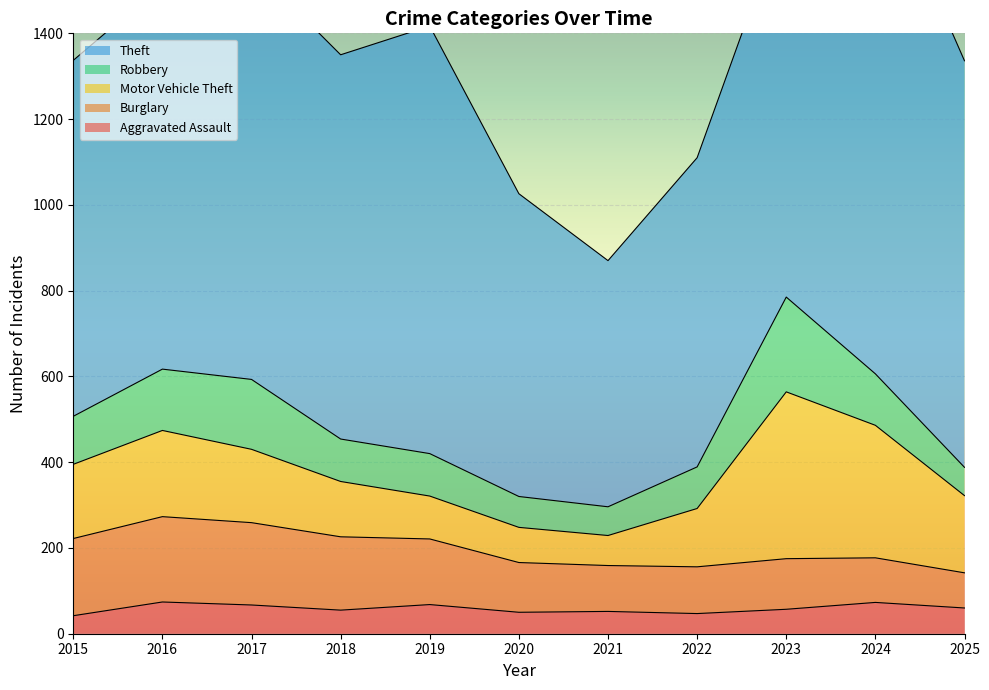

Between 2015 and 2018, which series saw the biggest shift?

Theft